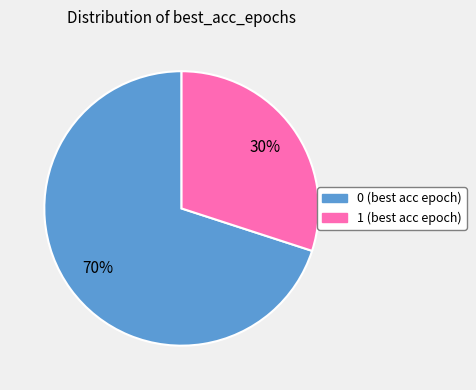

What is the smallest slice in the pie chart?

1